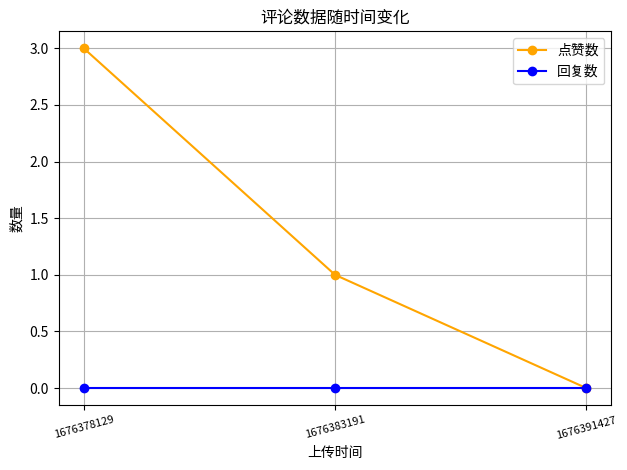

Reading right to left, what are all the values shown in this chart?

点赞数: 1676391427=0	1676383191=1	1676378129=3
回复数: 1676391427=0	1676383191=0	1676378129=0